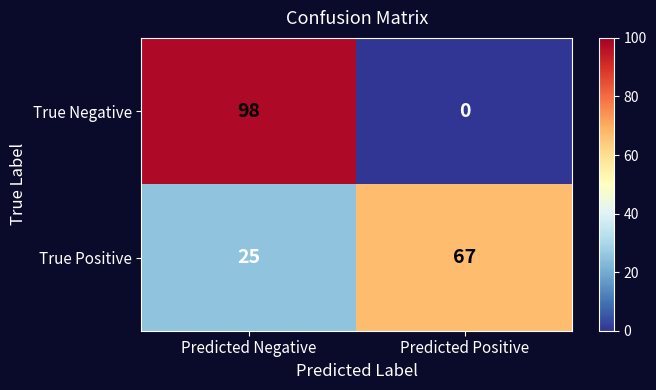

How many distinct data groups are displayed?

2